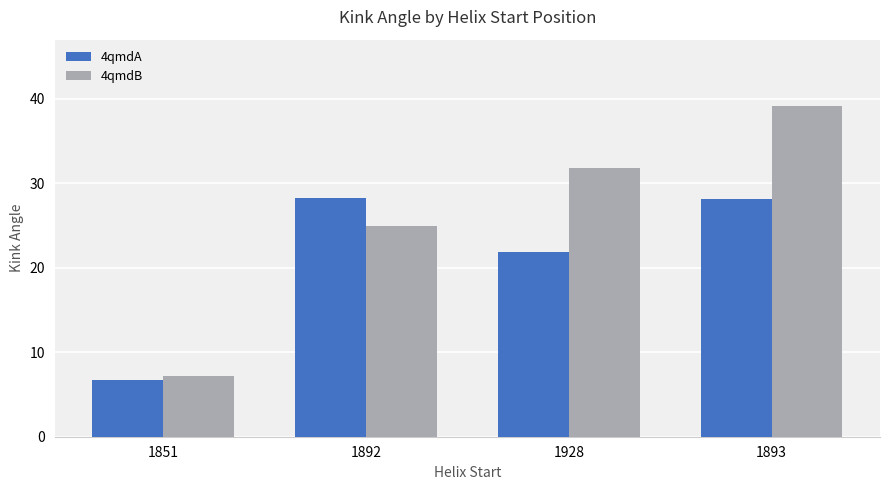

Between 1851 and 1928, which series saw the biggest shift?

4qmdB